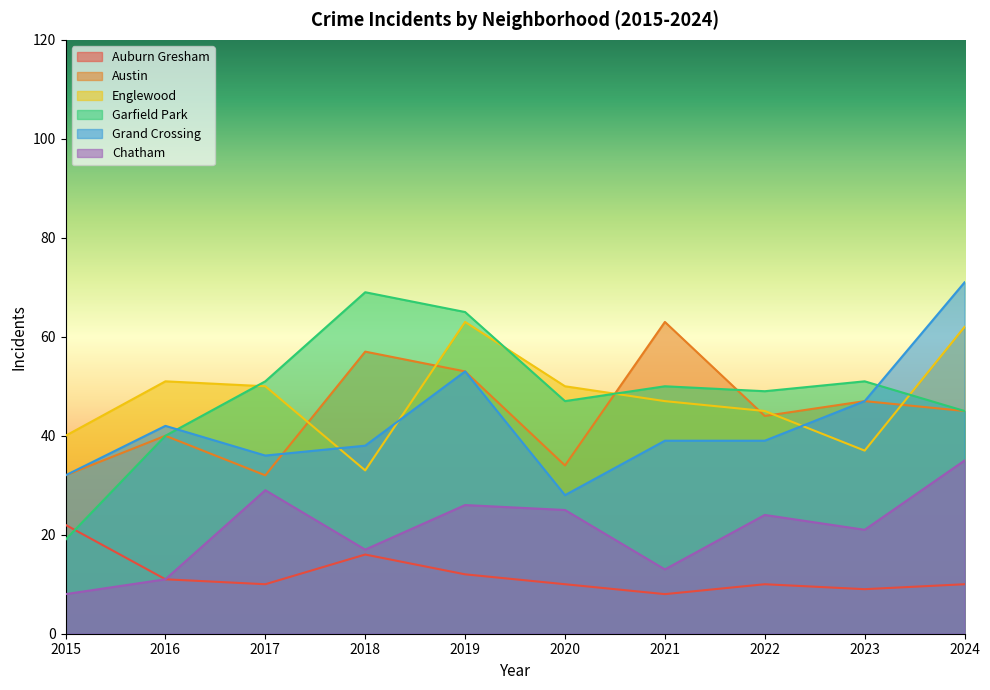

Rank the categories by Grand Crossing value from lowest to highest.

2020, 2015, 2017, 2018, 2021, 2022, 2016, 2023, 2019, 2024